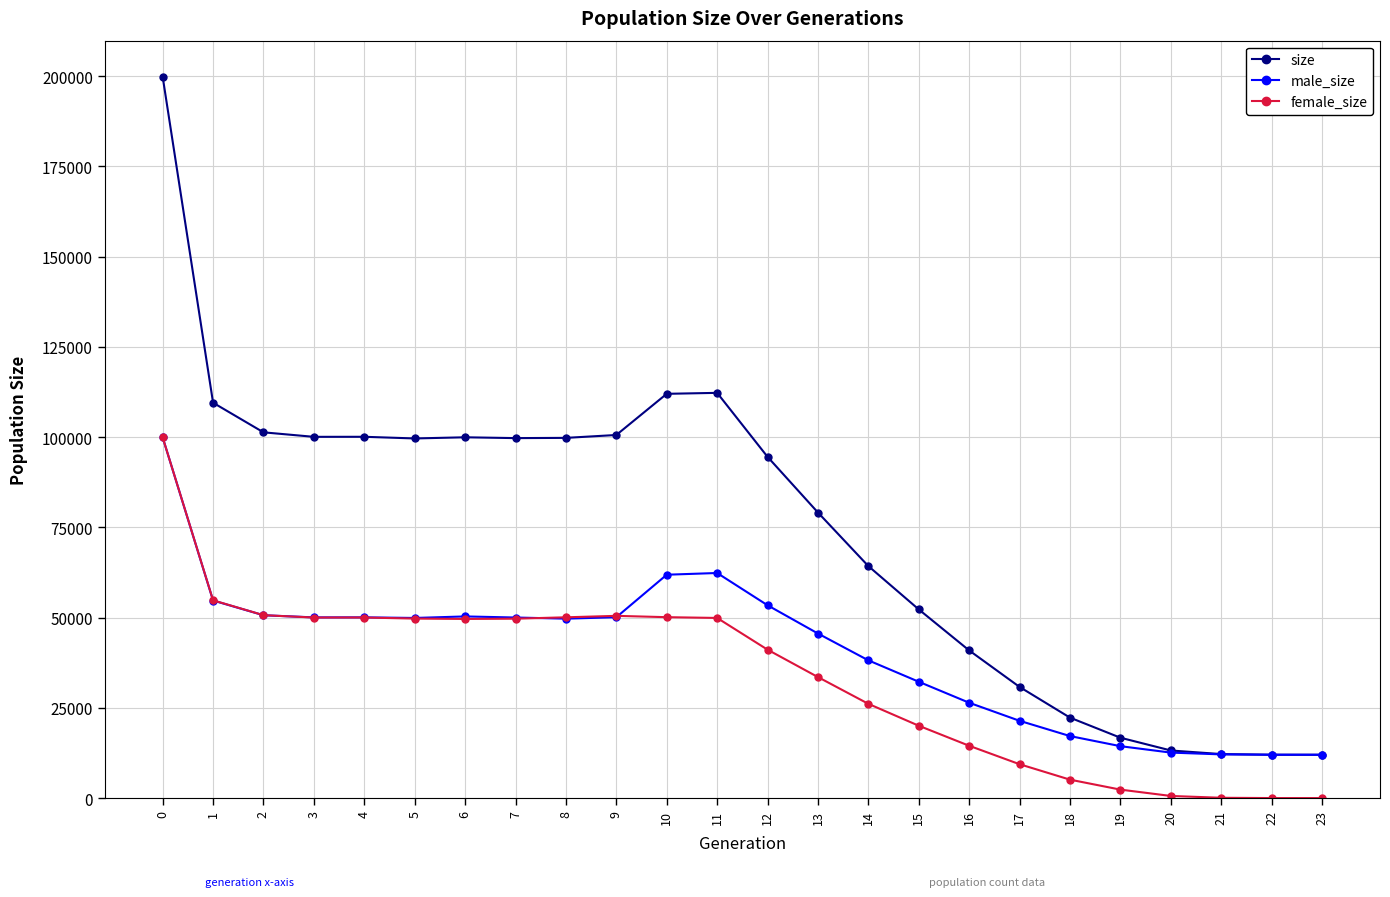

Rank the series by their average value, from highest to lowest.

size, male_size, female_size